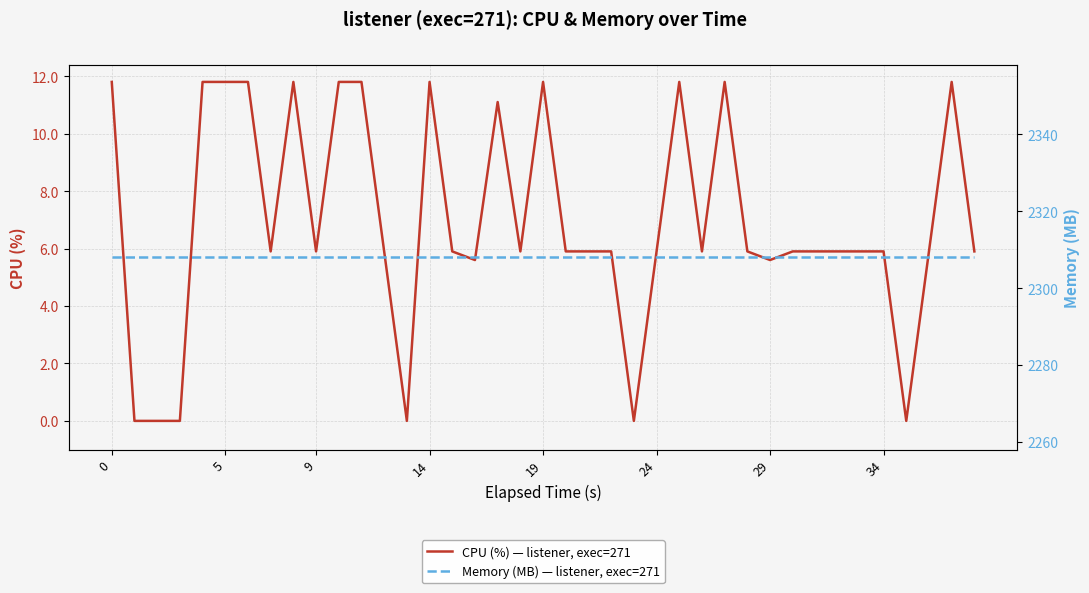

How many lines are shown in the chart?

2